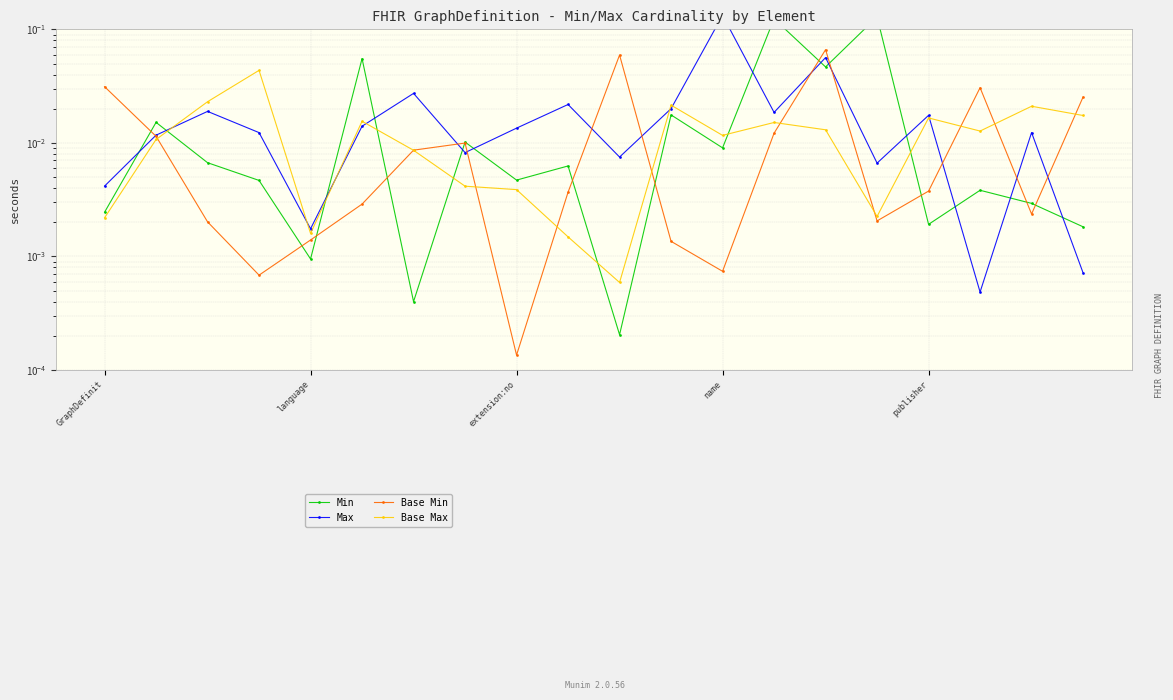

How many times do Max and Min cross each other?

13